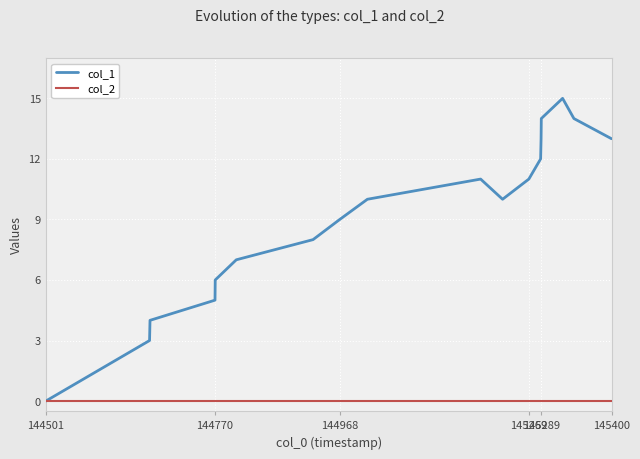

How many categories are shown in the chart?

18